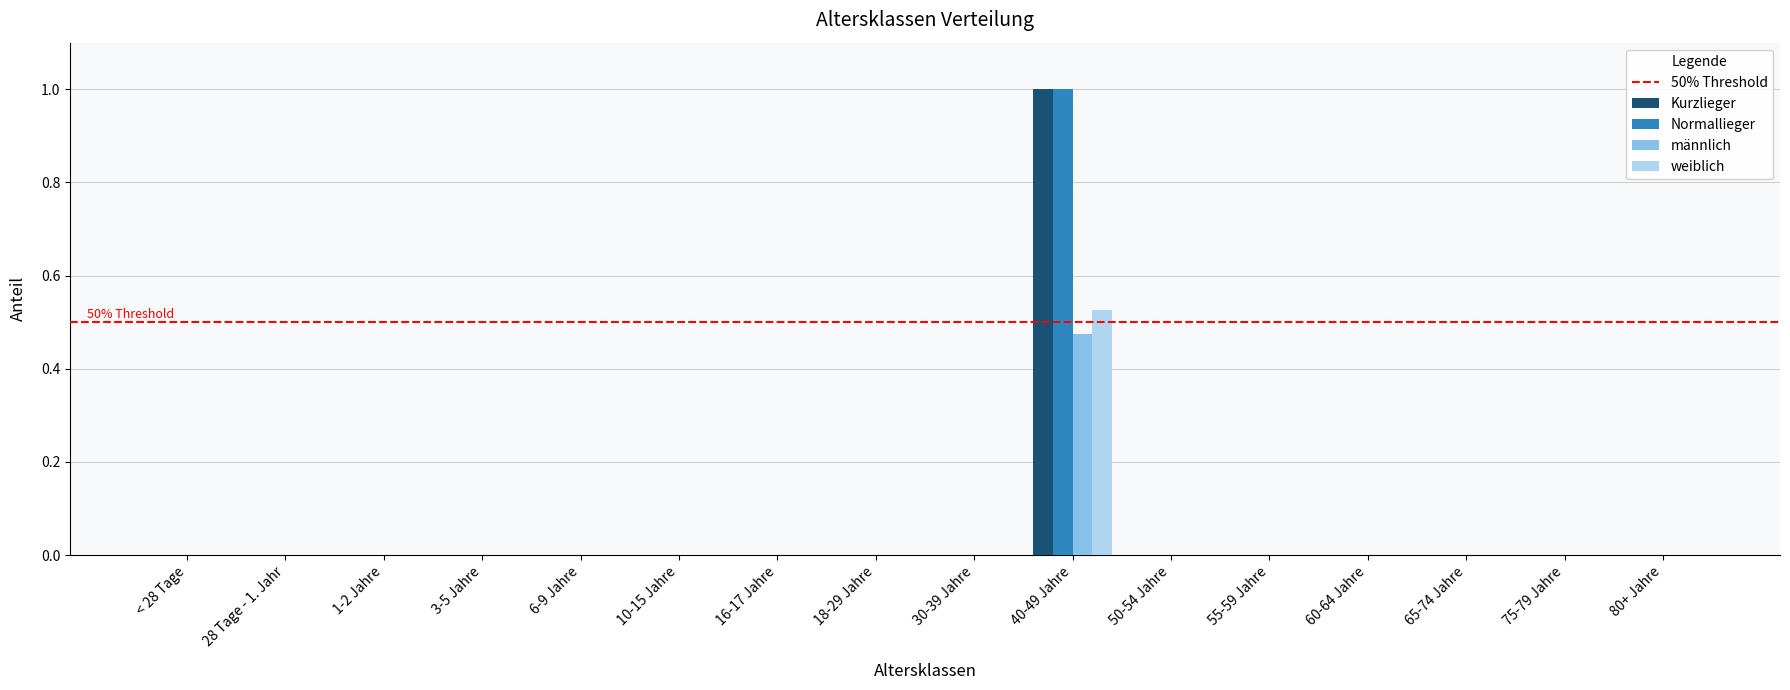

What is the greatest value displayed?

1.0